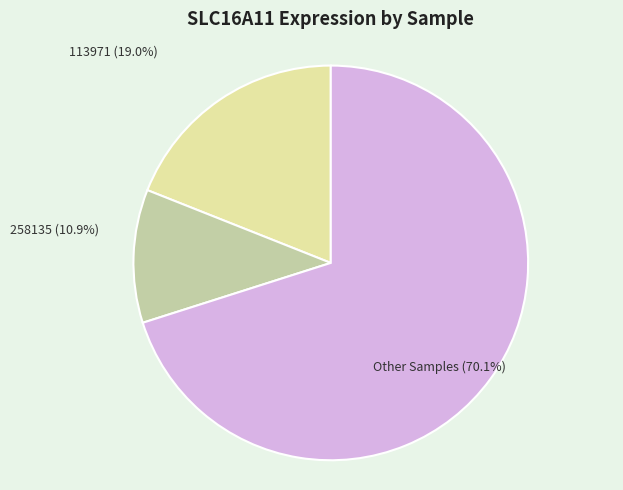

Is there any slice that represents more than half of the pie?

Yes